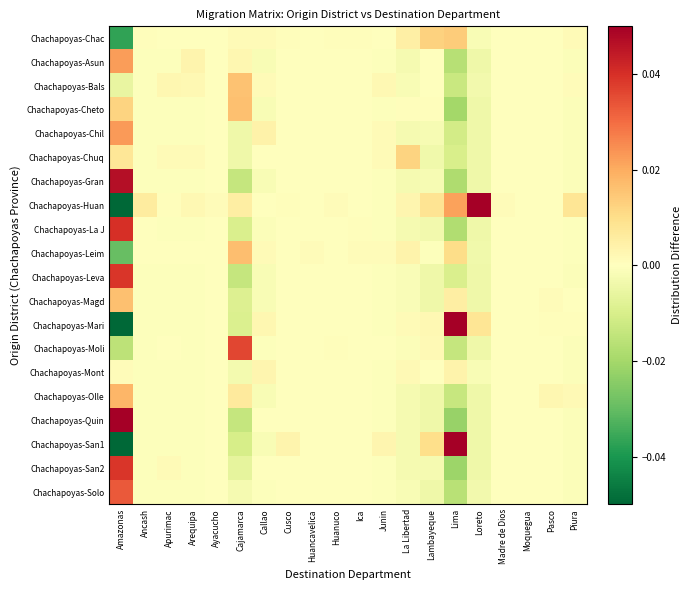

What is the greatest value displayed?

0.1